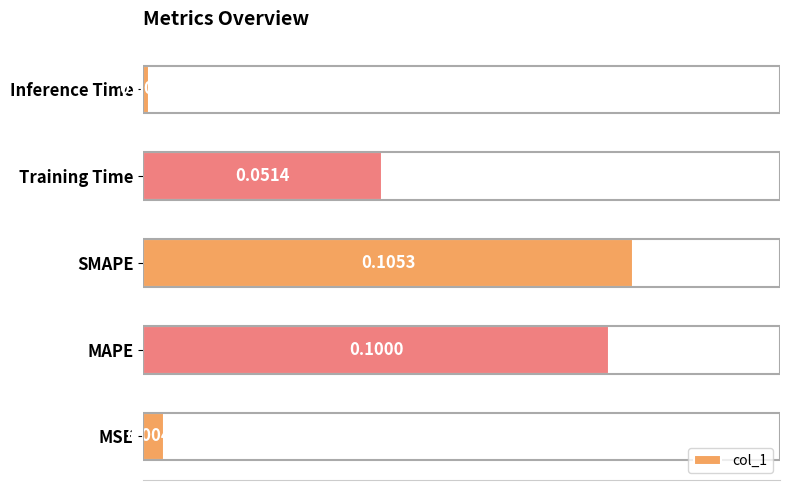

List the labels in order of value, smallest first.

Inference Time, MSE, Training Time, MAPE, SMAPE